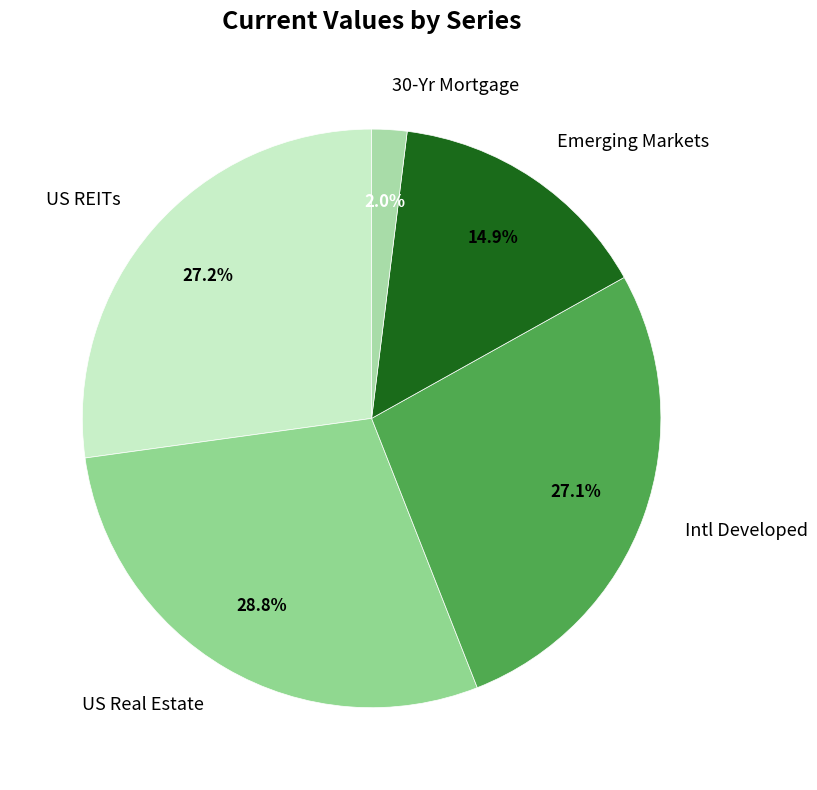

How many slices are in this pie chart?

5